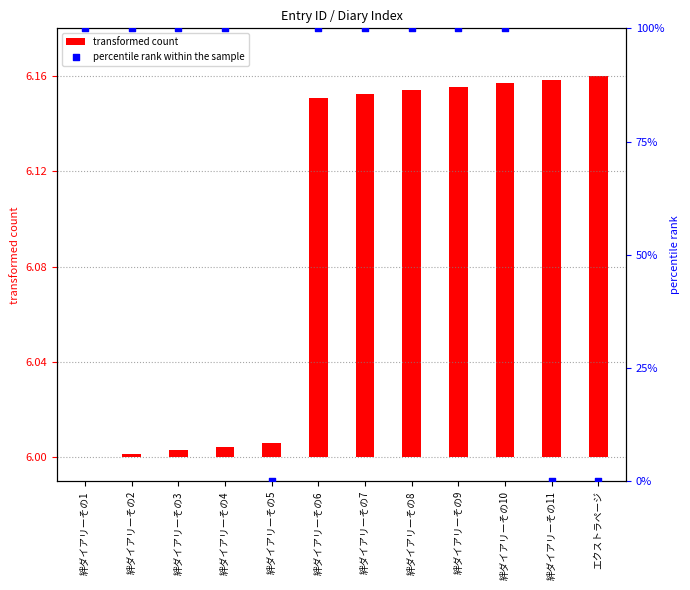

At which category is the sum across all series the highest?

絆ダイアリーその10